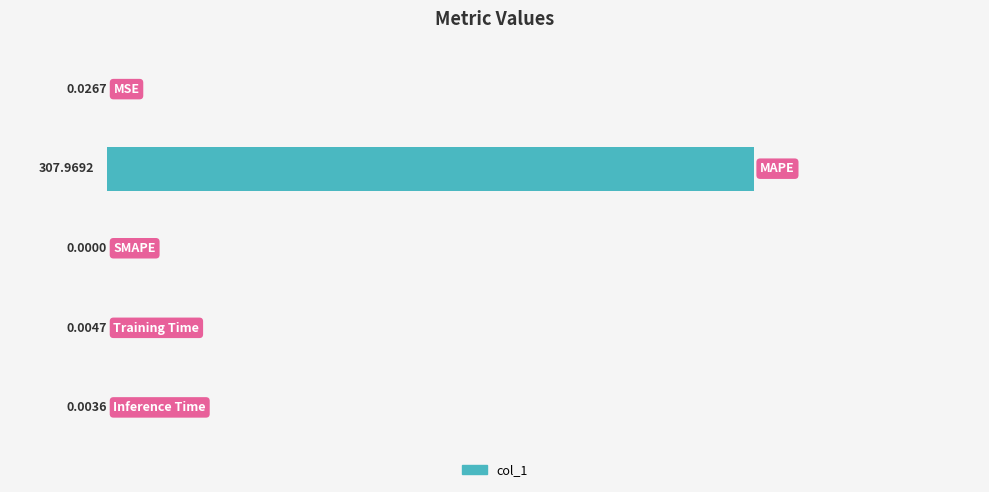

What is the sum of all values?

308.0